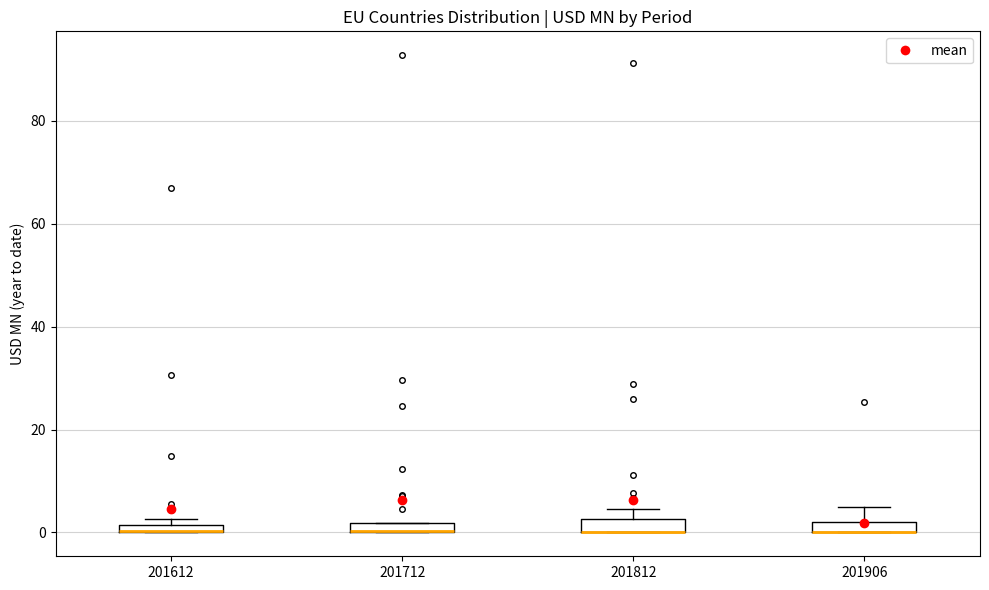

Where is the lower edge of the box at x = 201812 on the y-axis? The values are not printed on the chart, so give them approximately, as read against the axis.

0